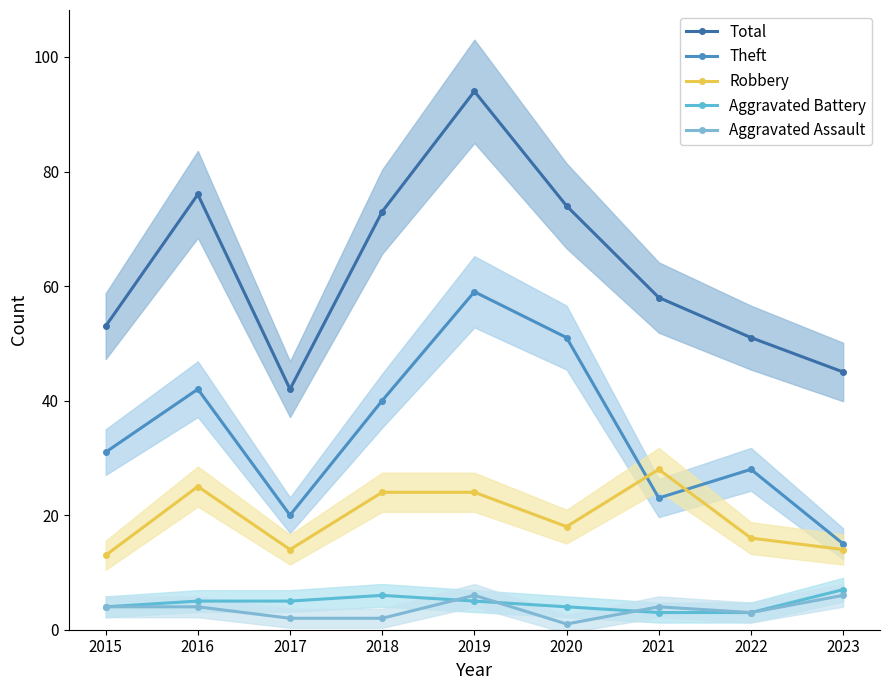

True or false: Aggravated Battery and Theft cross at least once.

False